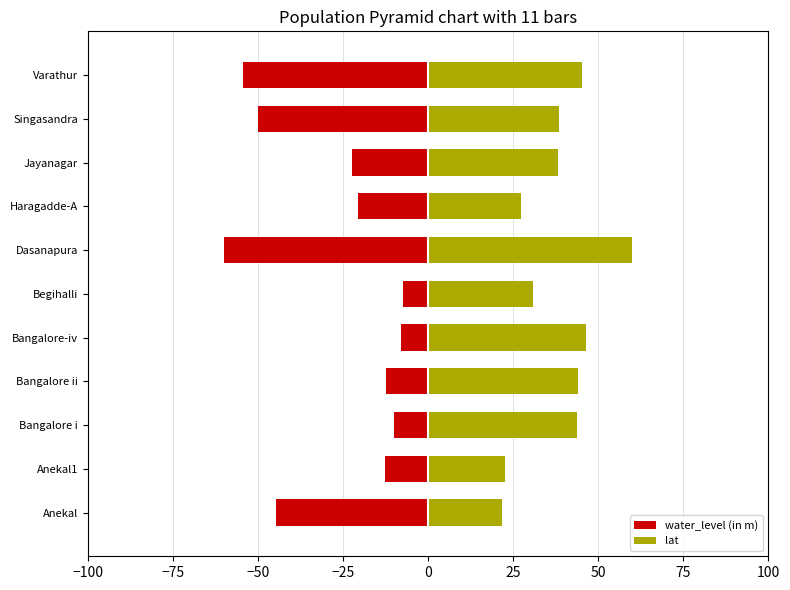

What is the difference between the lat values at Singasandra and Bangalore ii?

5.7